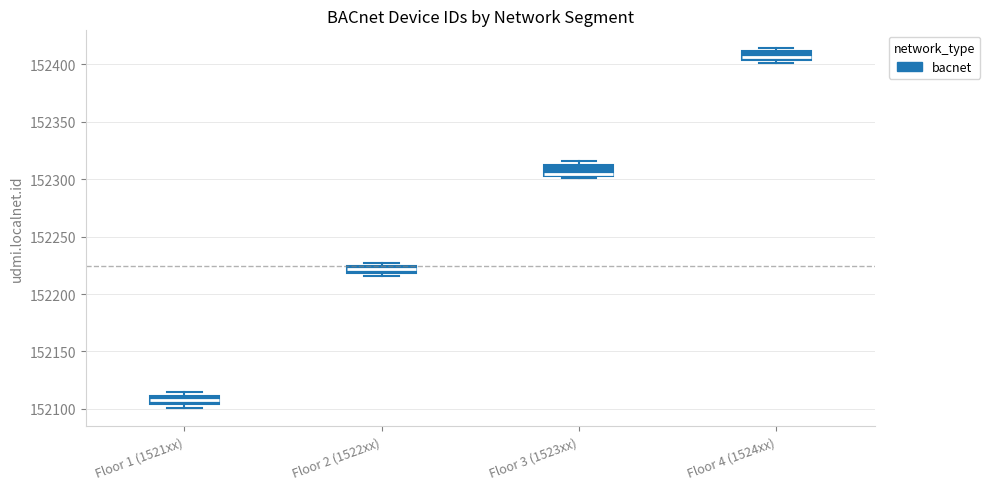

Where is the lower edge of the box for Floor 4 (1524xx) on the y-axis? The values are not printed on the chart, so give them approximately, as read against the axis.

152405